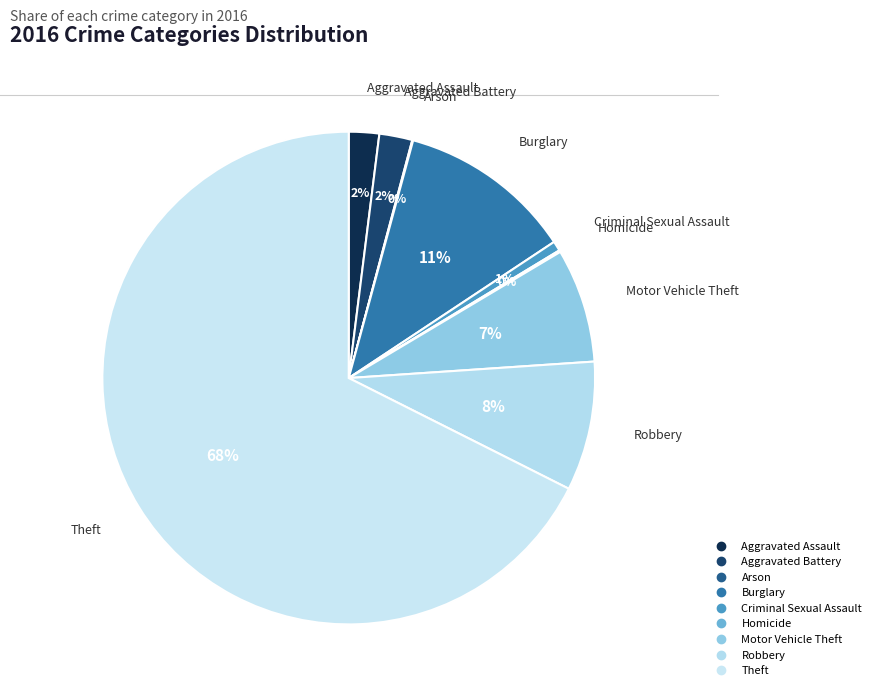

To the nearest percent, what is the difference between the largest and smallest slice percentages?

68%